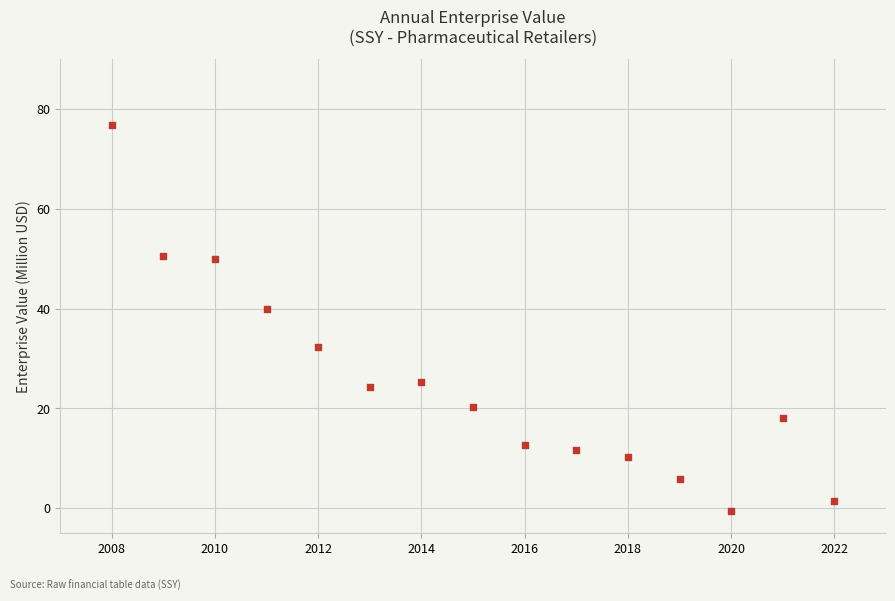

What is the range of X values (max minus min)?

14.0